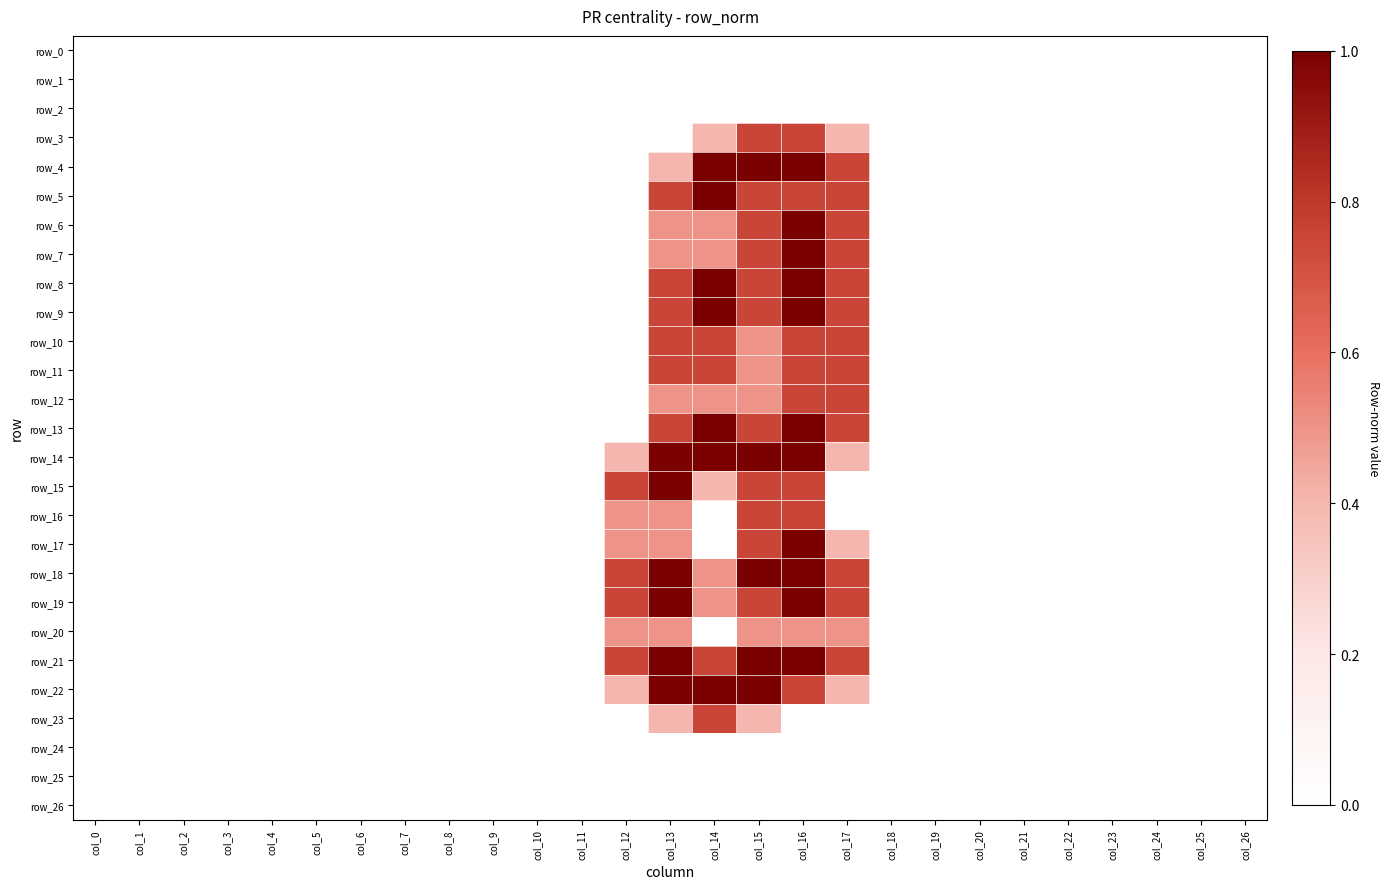

At col_16, list the series in order from largest to smallest.

row_4, row_6, row_7, row_8, row_9, row_13, row_14, row_17, row_18, row_19, row_21, row_3, row_5, row_10, row_11, row_12, row_15, row_16, row_22, row_20, row_0, row_1, row_2, row_23, row_24, row_25, row_26